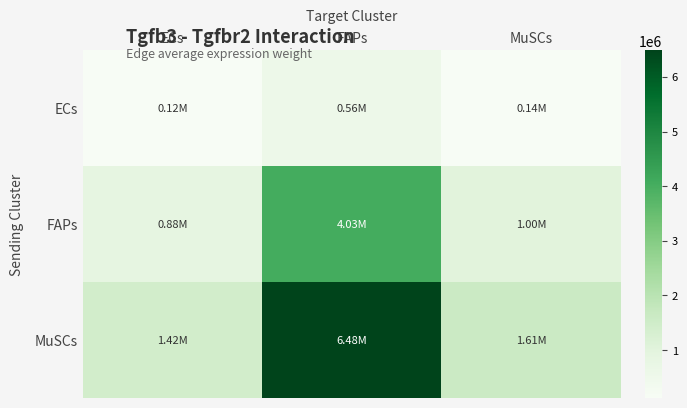

How many distinct data groups are displayed?

3